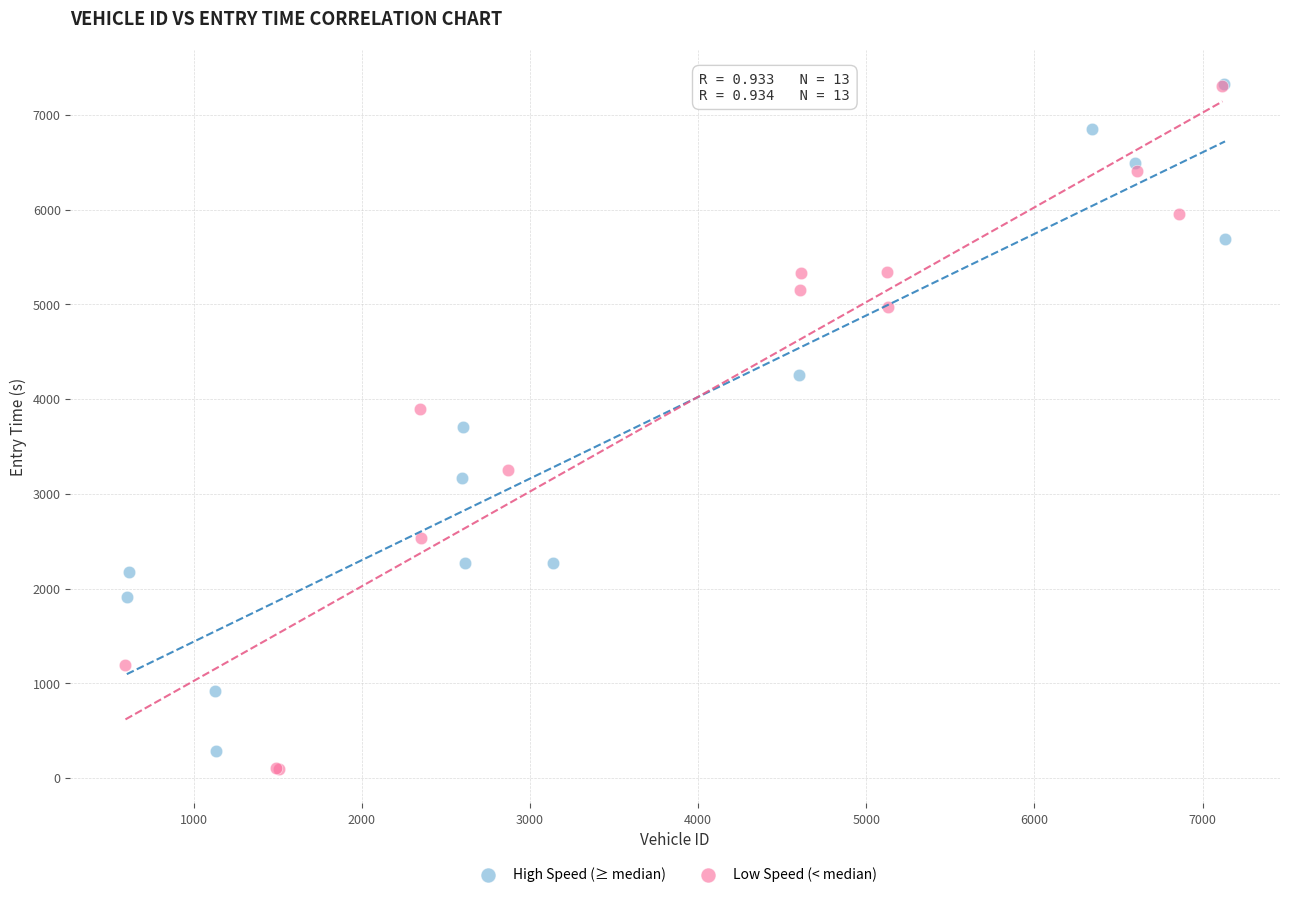

Which series has the largest Y range (max minus min)?

Low Speed (< median)